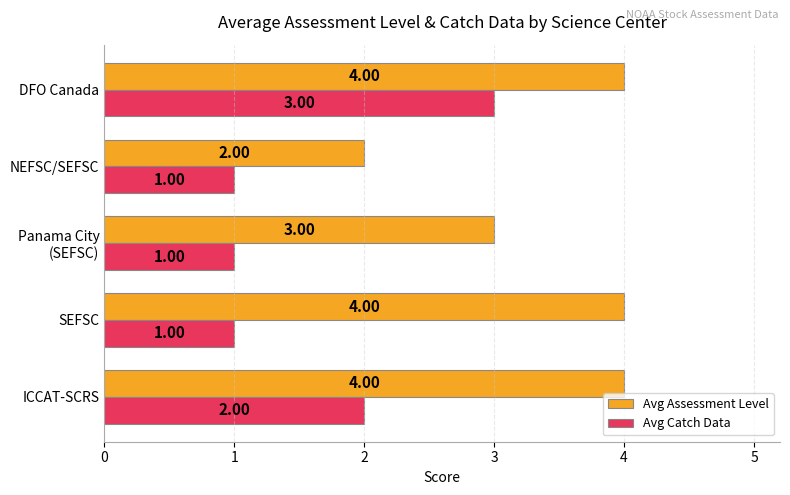

Rank the series at DFO Canada from highest to lowest value.

Avg Assessment Level, Avg Catch Data